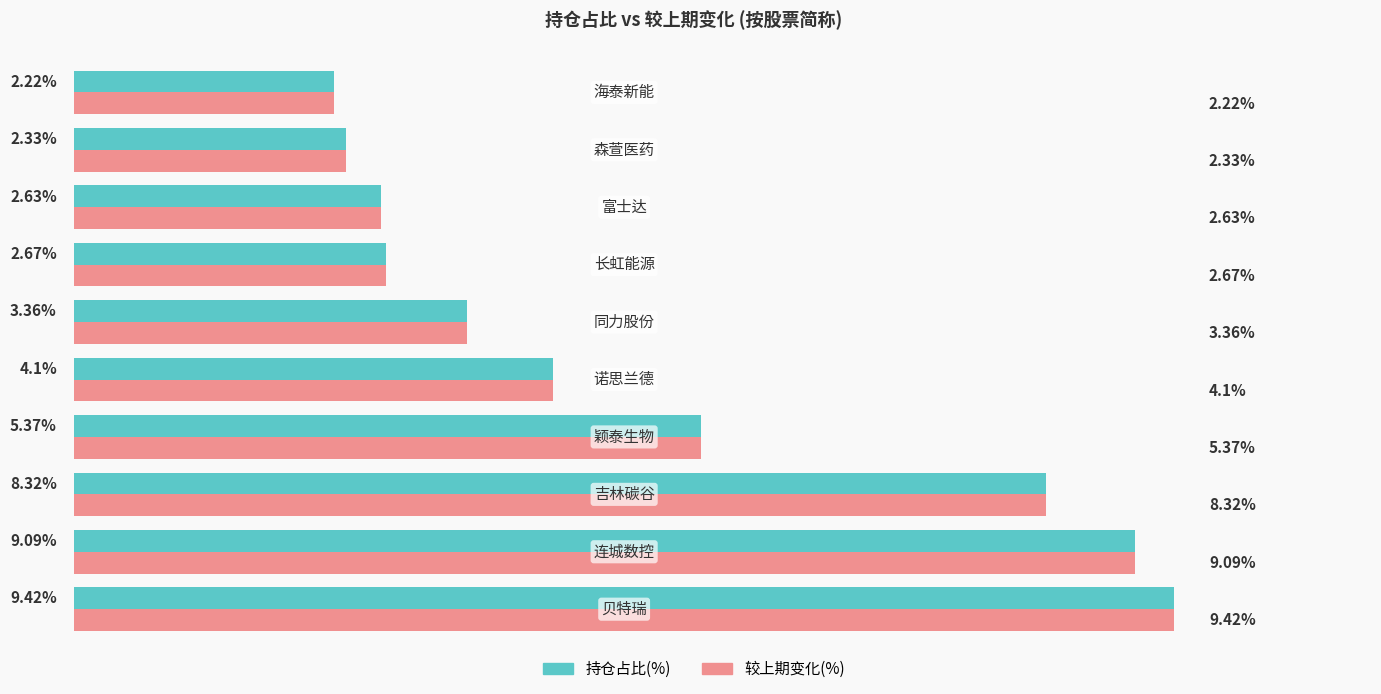

Reading right to left, list all the values displayed in this chart.

持仓占比(%): 2.2	2.3	2.6	2.7	3.4	4.1	5.4	8.3	9.1	9.4
较上期变化(%): 2.2	2.3	2.6	2.7	3.4	4.1	5.4	8.3	9.1	9.4